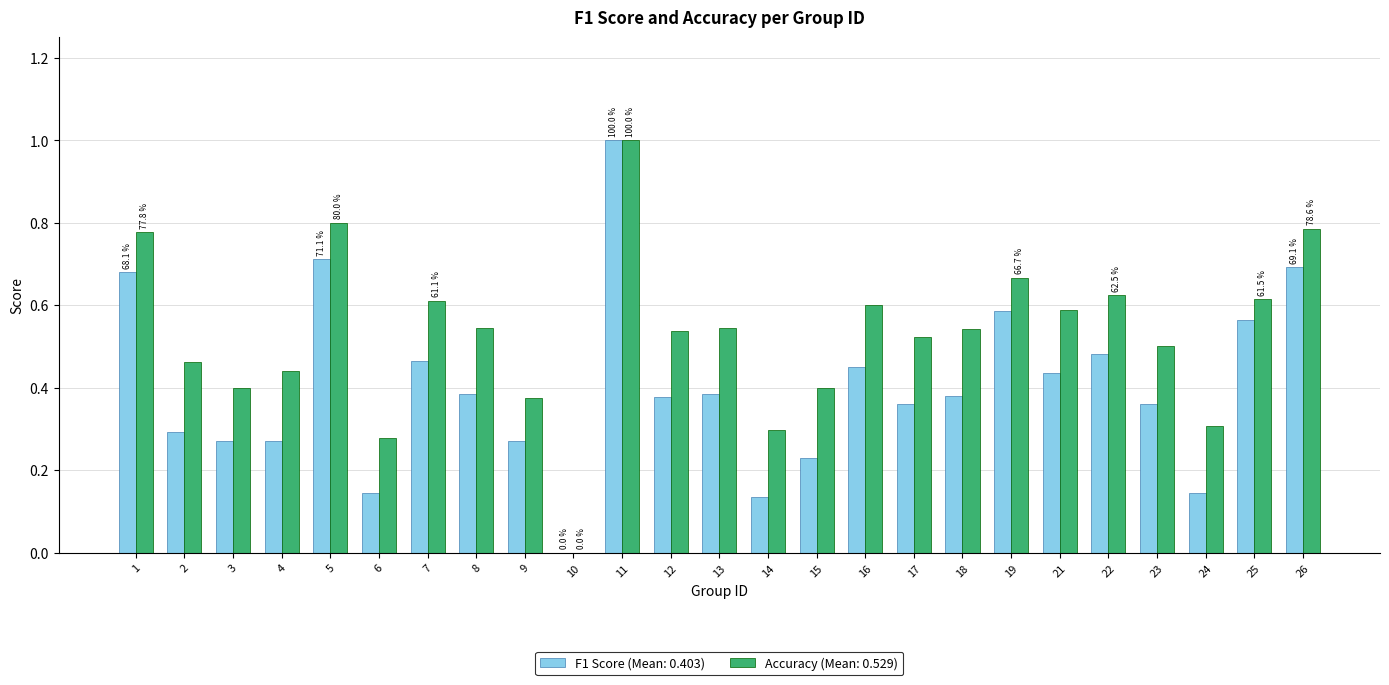

What are all the series names shown in the legend?

F1 Score (Mean: 0.403), Accuracy (Mean: 0.529)